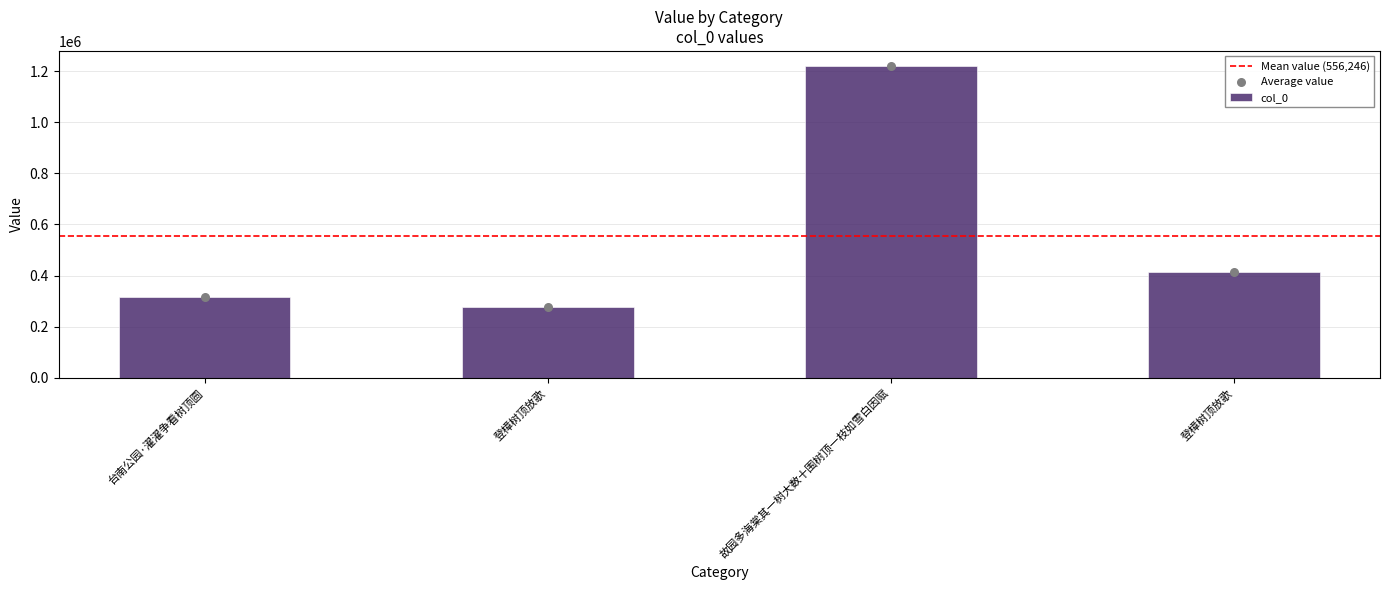

Approximately how many times larger is the value at 台南公园·濯濯争看树顶圆 compared to 登樟树顶放歌?

0.8